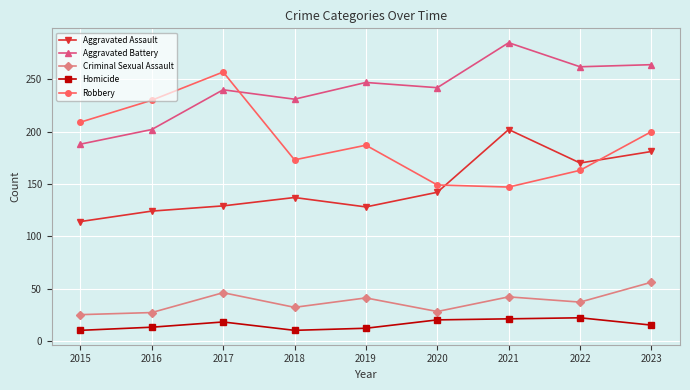

At how many categories does at least one series exceed 168?

9